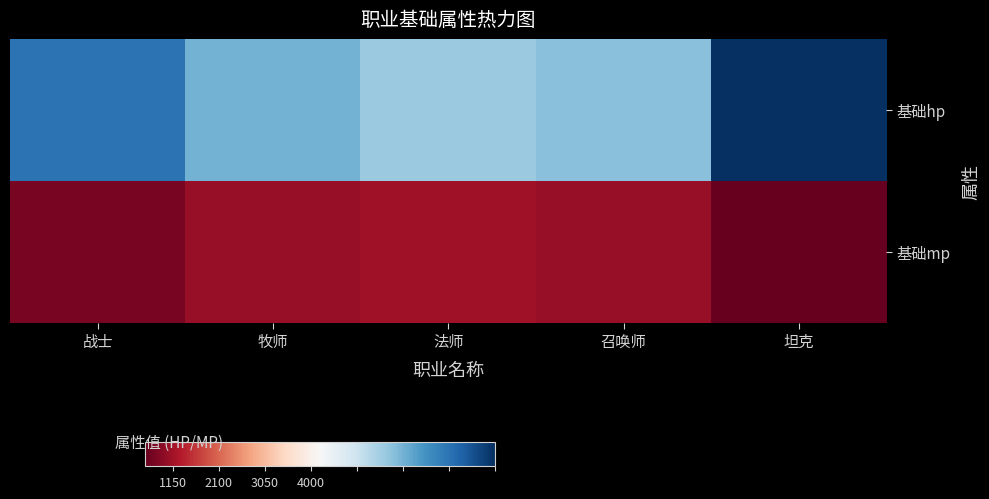

What is the maximum value shown in the chart?

4000